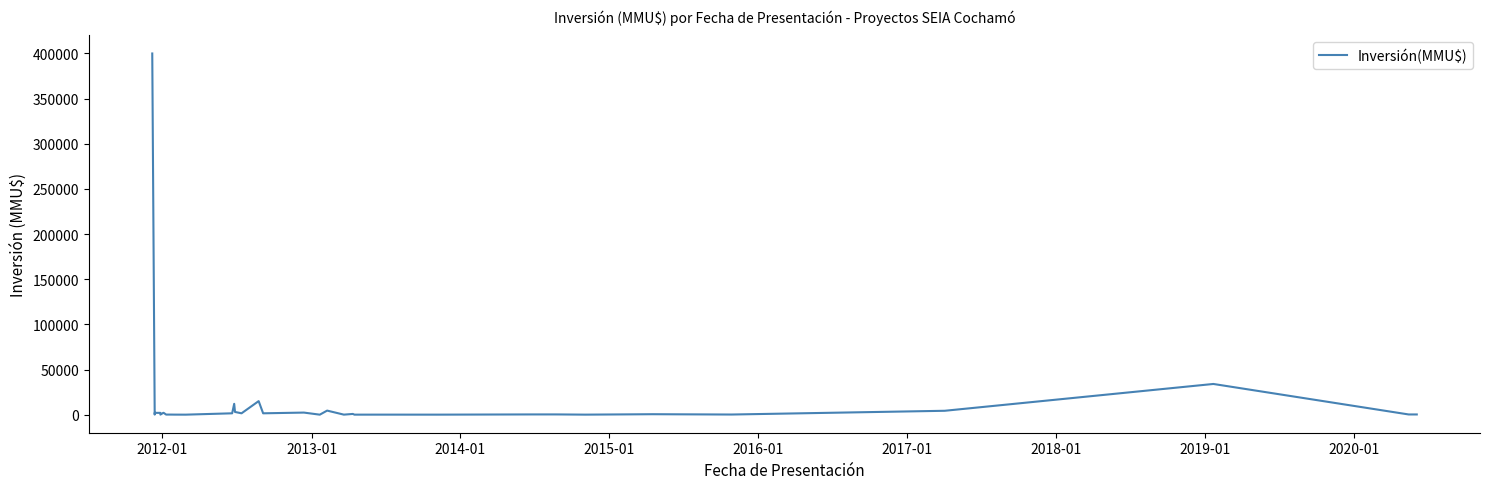

Count the number of data series in this chart.

1